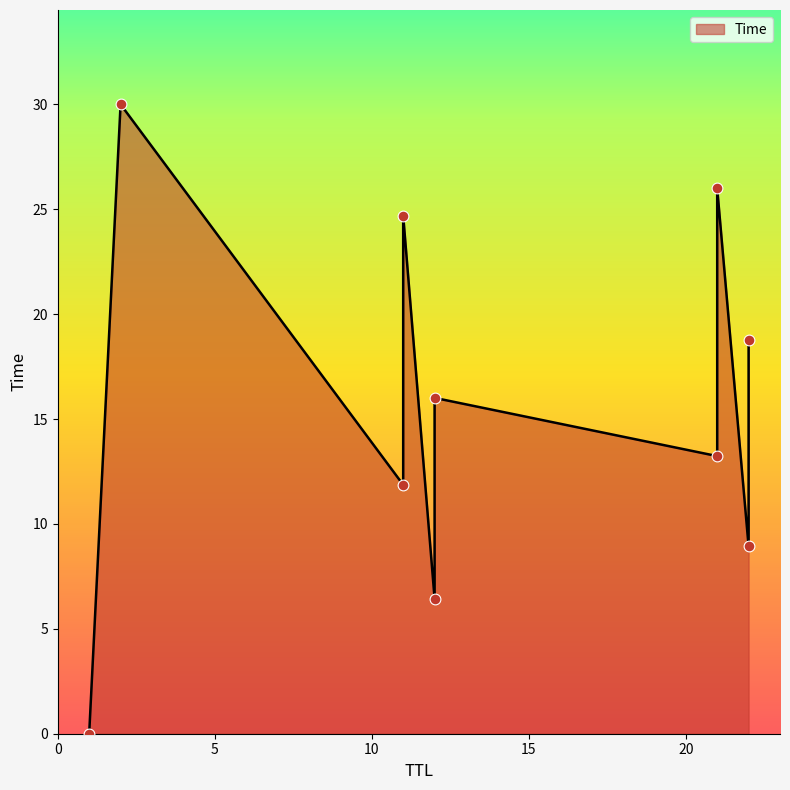

What is the change in value from 12 to 22?

+2.5